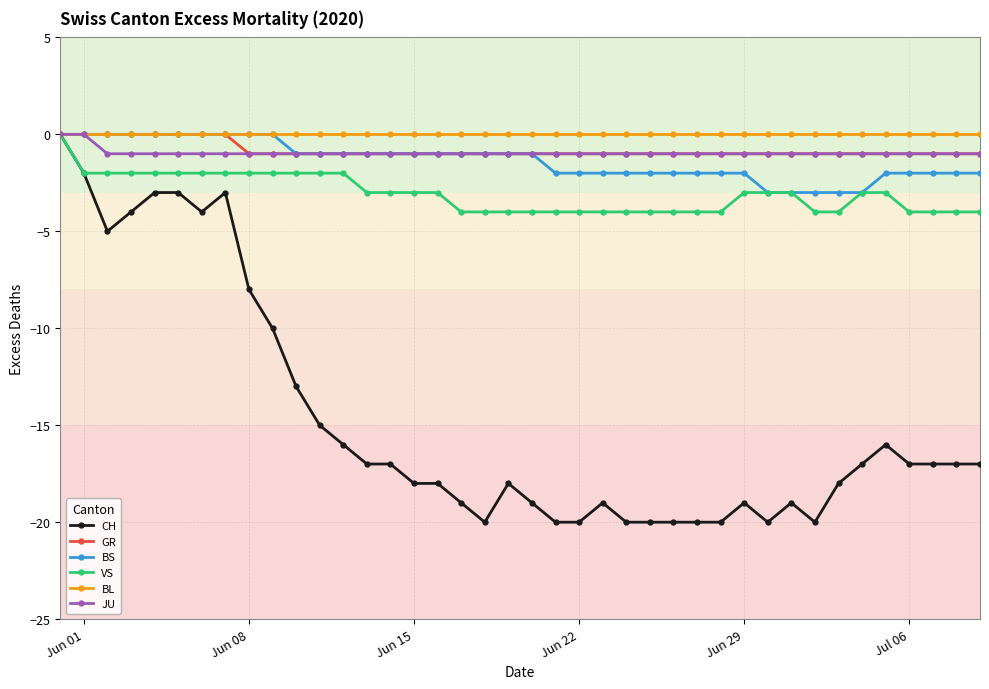

What is the difference between the maximum and second lowest values in the BS series?

3